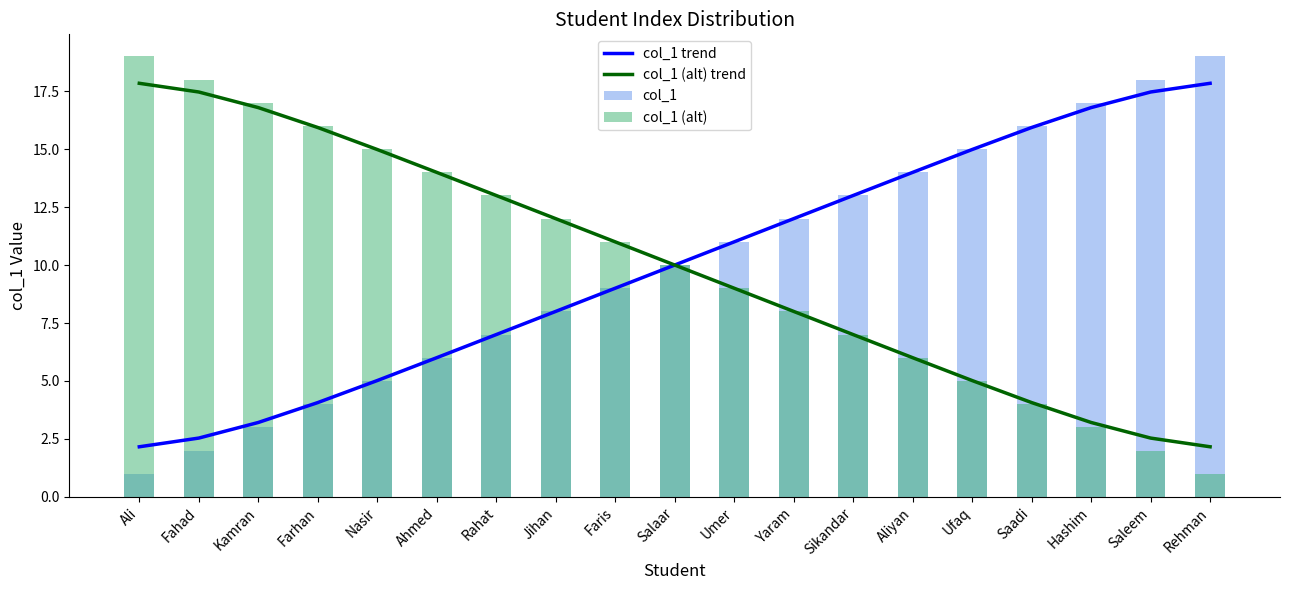

Between Yaram and Jihan, which is larger?

Yaram